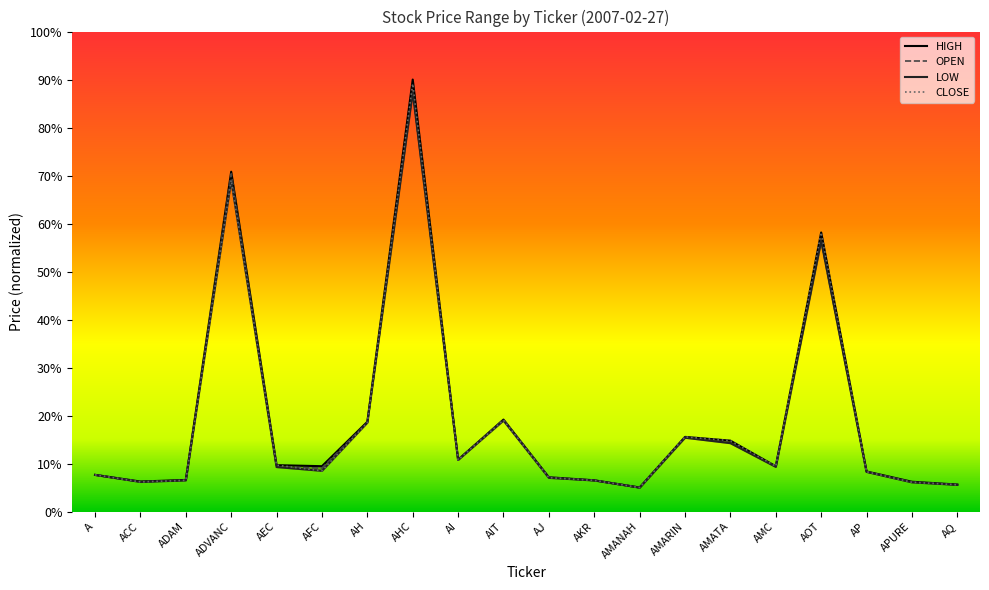

How many categories are shown in the chart?

20